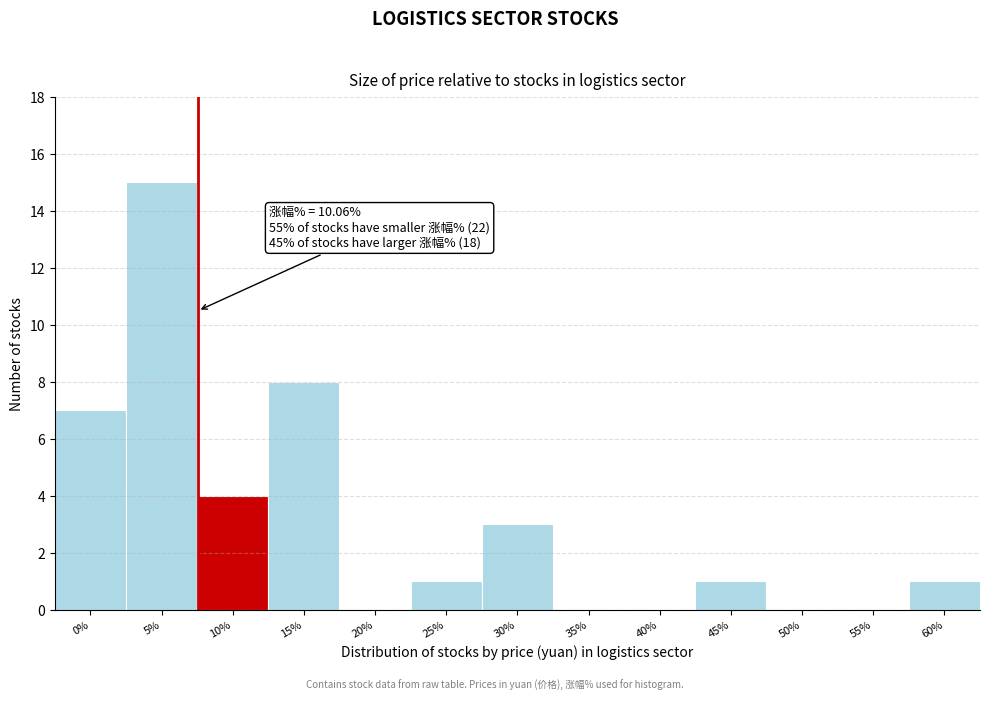

Reading left to right, extract all data points from this chart.

0%=7	5%=15	10%=4	15%=8	20%=0	25%=1	30%=3	35%=0	40%=0	45%=1	50%=0	55%=0	60%=1